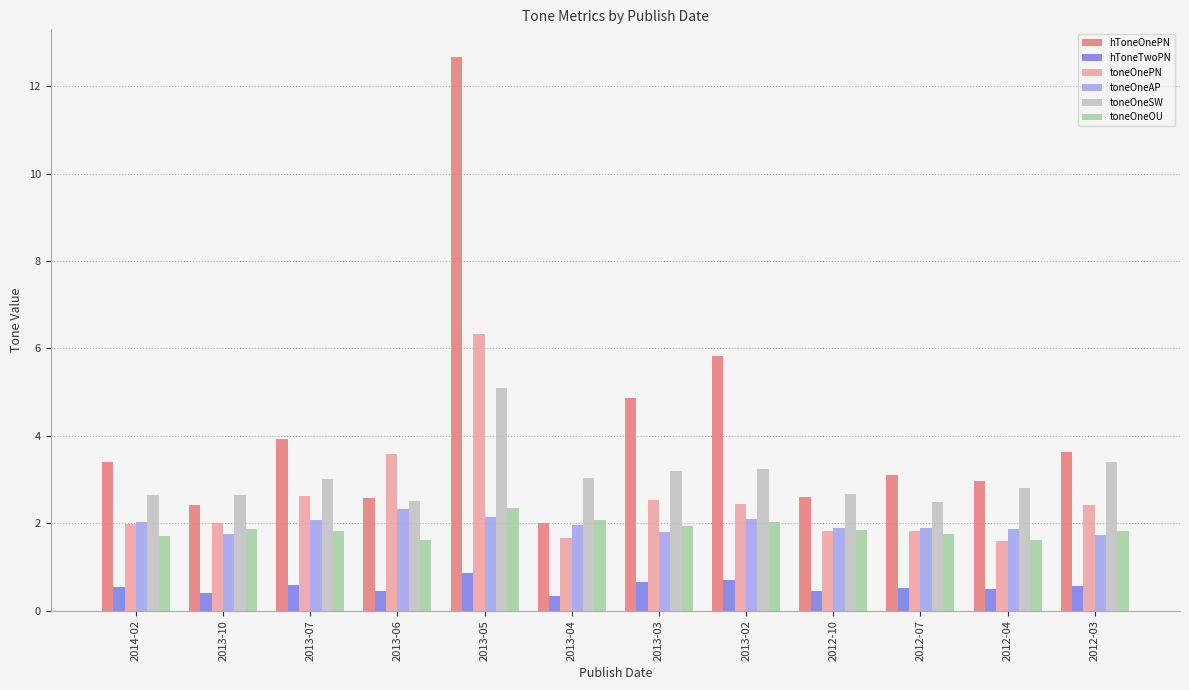

At which label does toneOneSW reach its peak?

2013-05